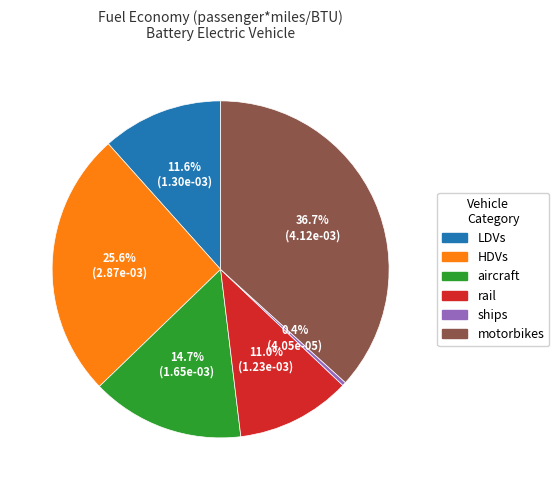

Count the number of slices in the pie.

6